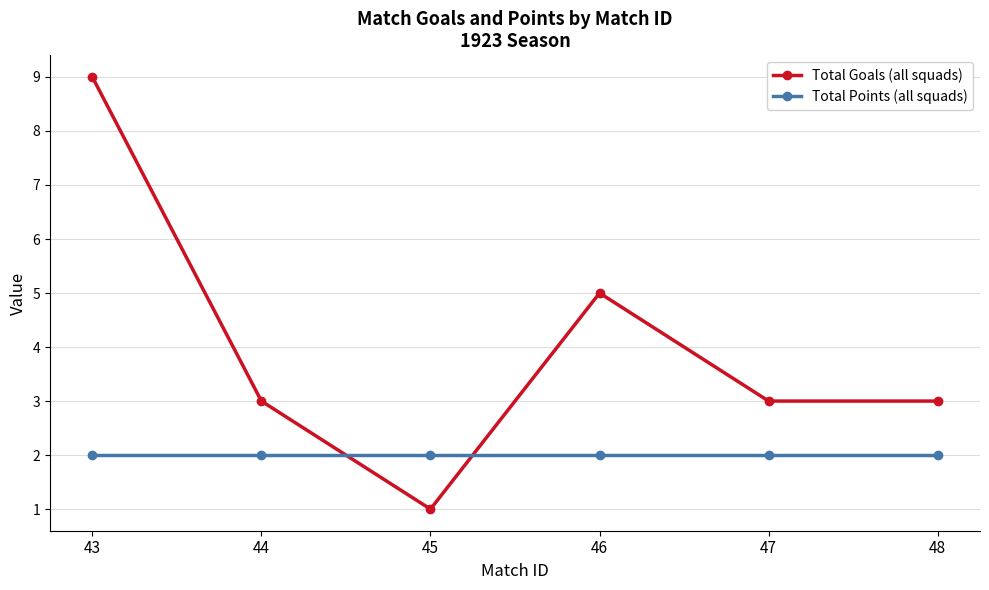

Reading right to left, transcribe all the data shown in this chart.

Total Goals (all squads): 48=3	47=3	46=5	45=1	44=3	43=9
Total Points (all squads): 48=2	47=2	46=2	45=2	44=2	43=2